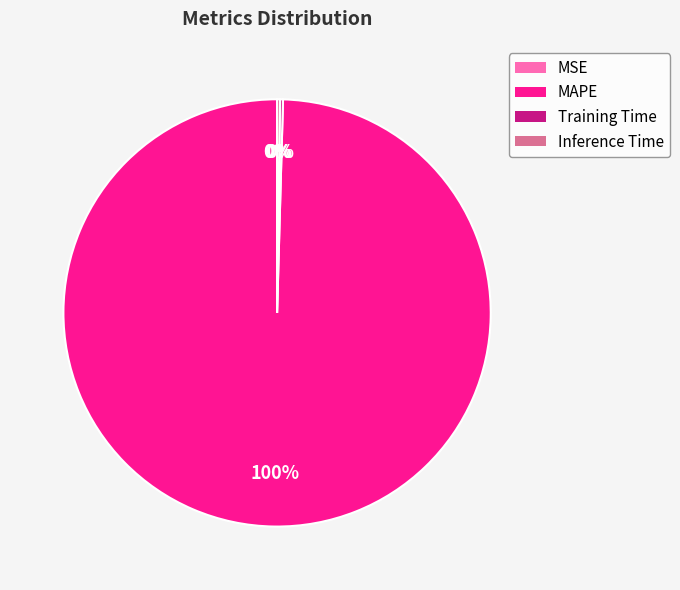

What is the majority slice?

MAPE